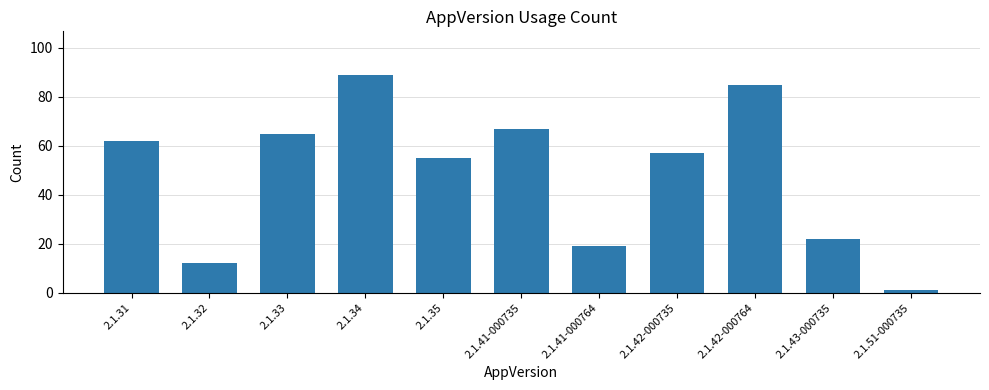

Which label corresponds to the smallest value in the chart?

2.1.51-000735